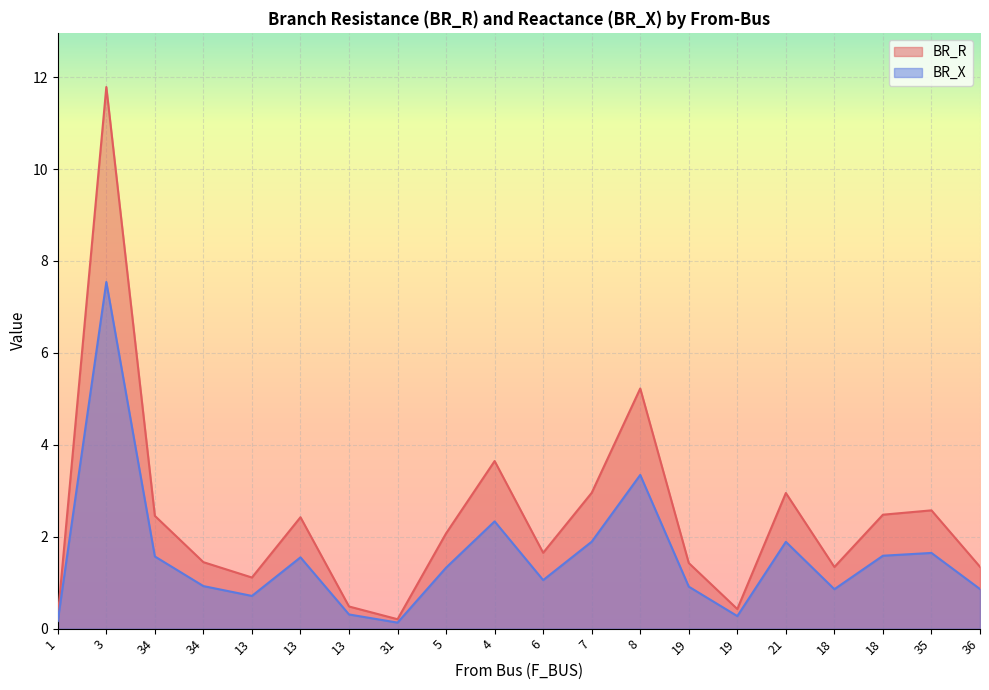

Where does the BR_X series first go above 1?

3